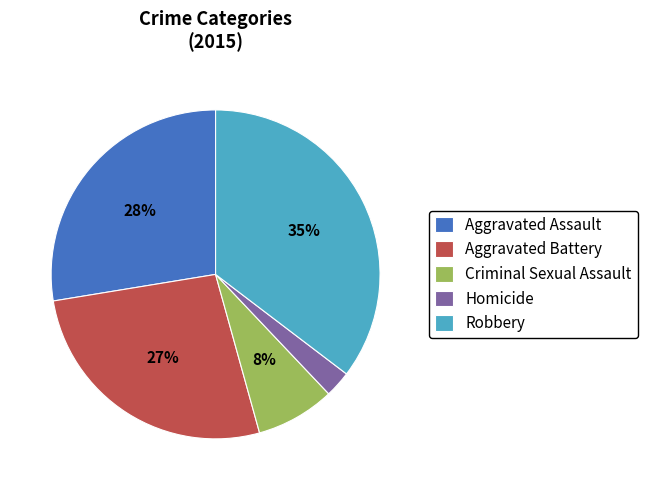

How many segments does this pie chart have?

5